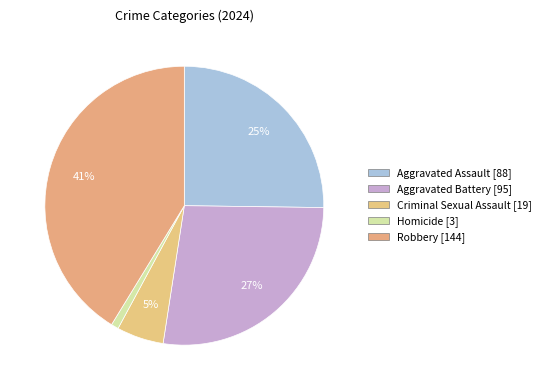

How many segments does this pie chart have?

5